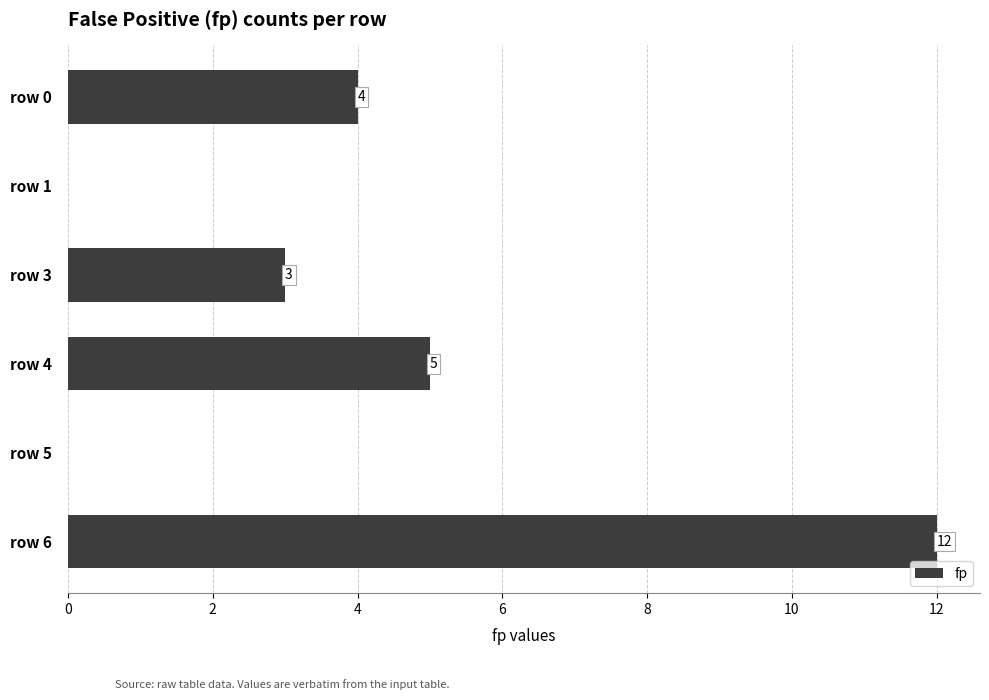

What is the change in value from row 1 to row 6?

+12